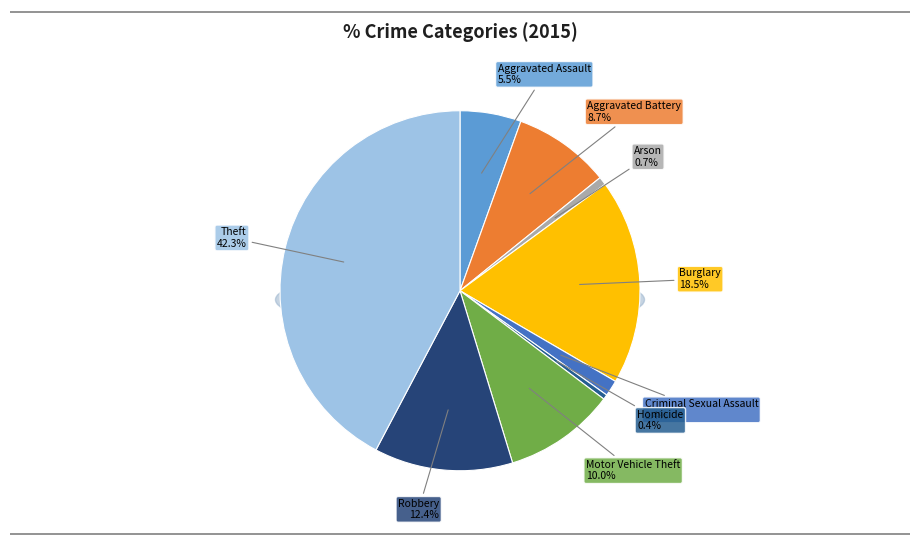

Which category has the smallest portion of the pie?

Homicide